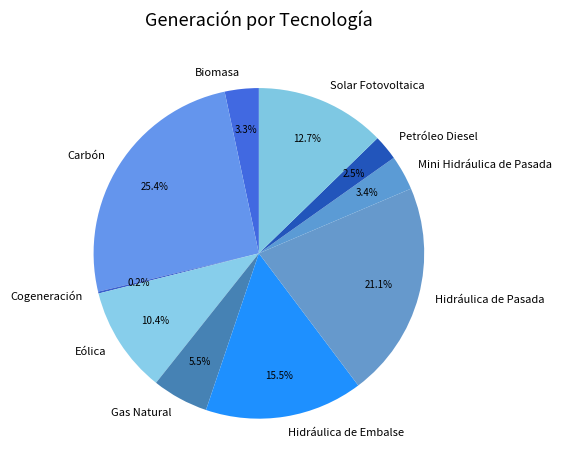

Which slice is the largest?

Carbón